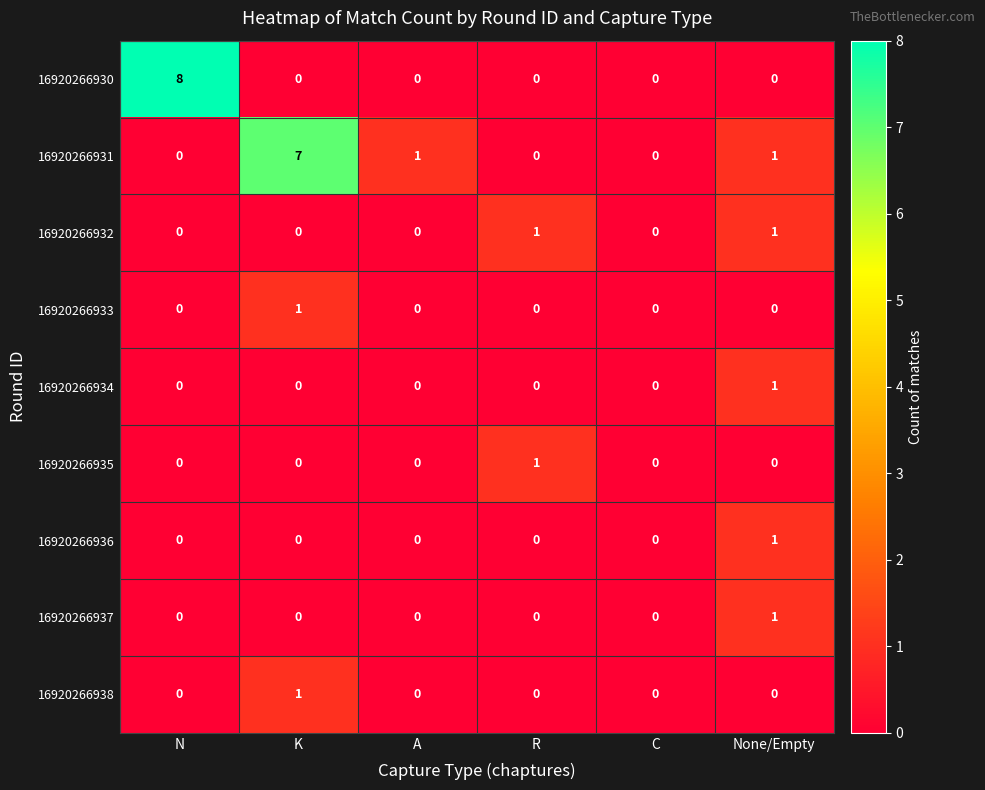

Which series has the largest total across all categories?

16920266931